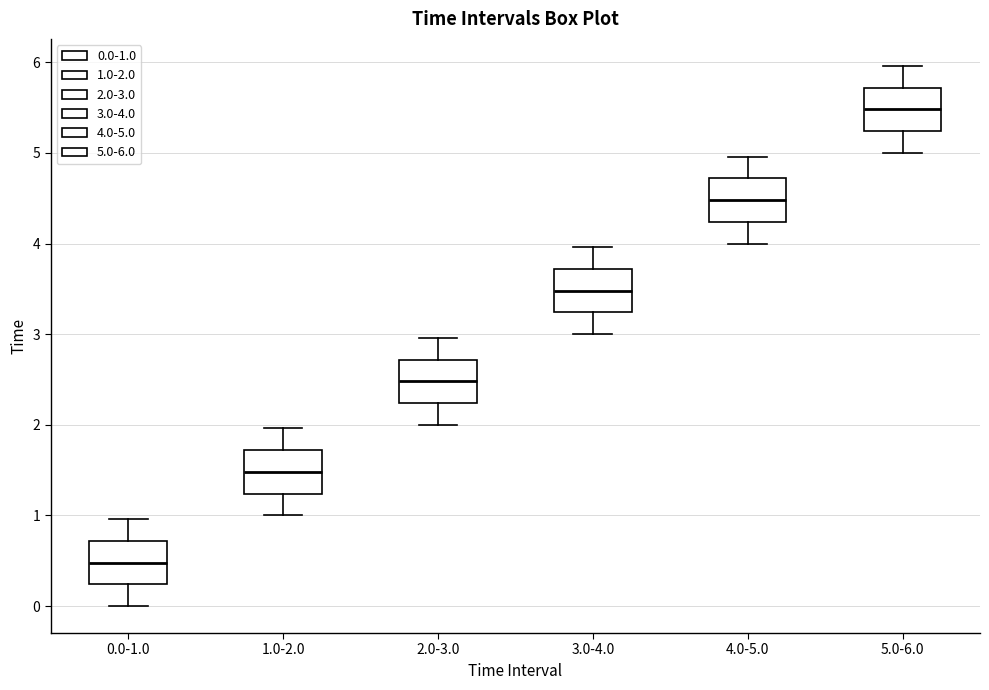

Reading left to right, transcribe this box plot: for each box, give where its median line is, the range the box spans, and where its two whiskers end, as read against the y-axis. The values are not printed on the chart, so give them approximately, as read against the axis.

0.0-1.0: median 0.5, box 0.2 to 0.7, whiskers 0.0 to 1.0
1.0-2.0: median 1.5, box 1.2 to 1.7, whiskers 1.0 to 2.0
2.0-3.0: median 2.5, box 2.2 to 2.7, whiskers 2.0 to 3.0
3.0-4.0: median 3.5, box 3.2 to 3.7, whiskers 3.0 to 4.0
4.0-5.0: median 4.5, box 4.2 to 4.7, whiskers 4.0 to 5.0
5.0-6.0: median 5.5, box 5.2 to 5.7, whiskers 5.0 to 6.0